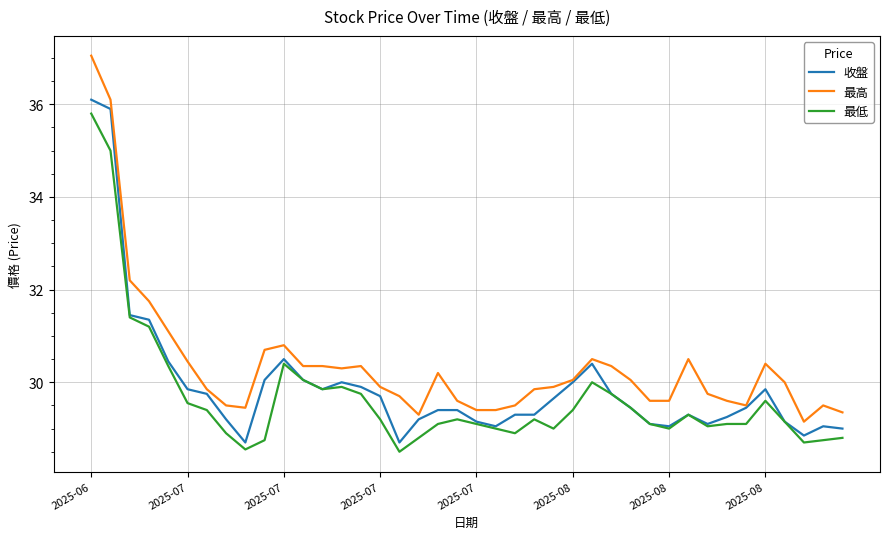

What is the lowest value of the 最低 series?

28.5